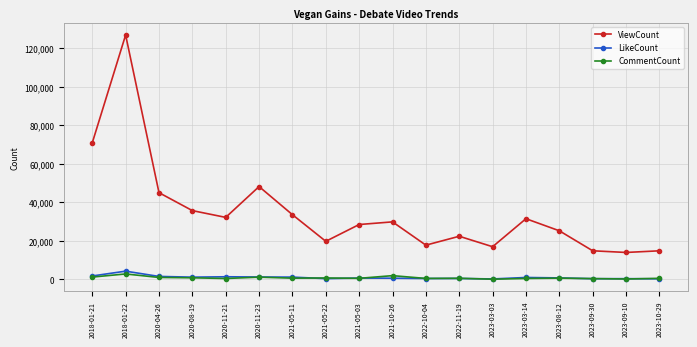

How many lines are shown in the chart?

3